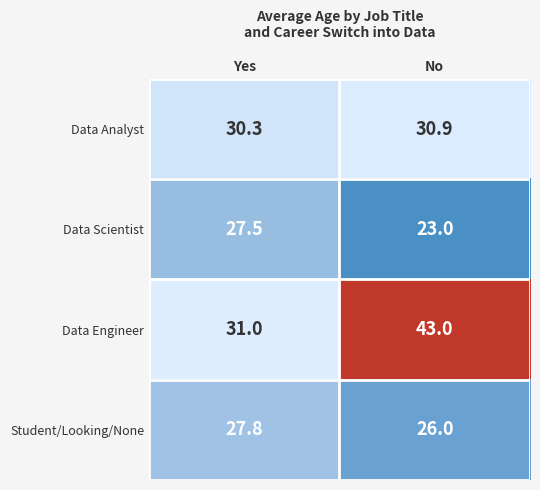

At which label is Data Engineer closest to 37?

Yes